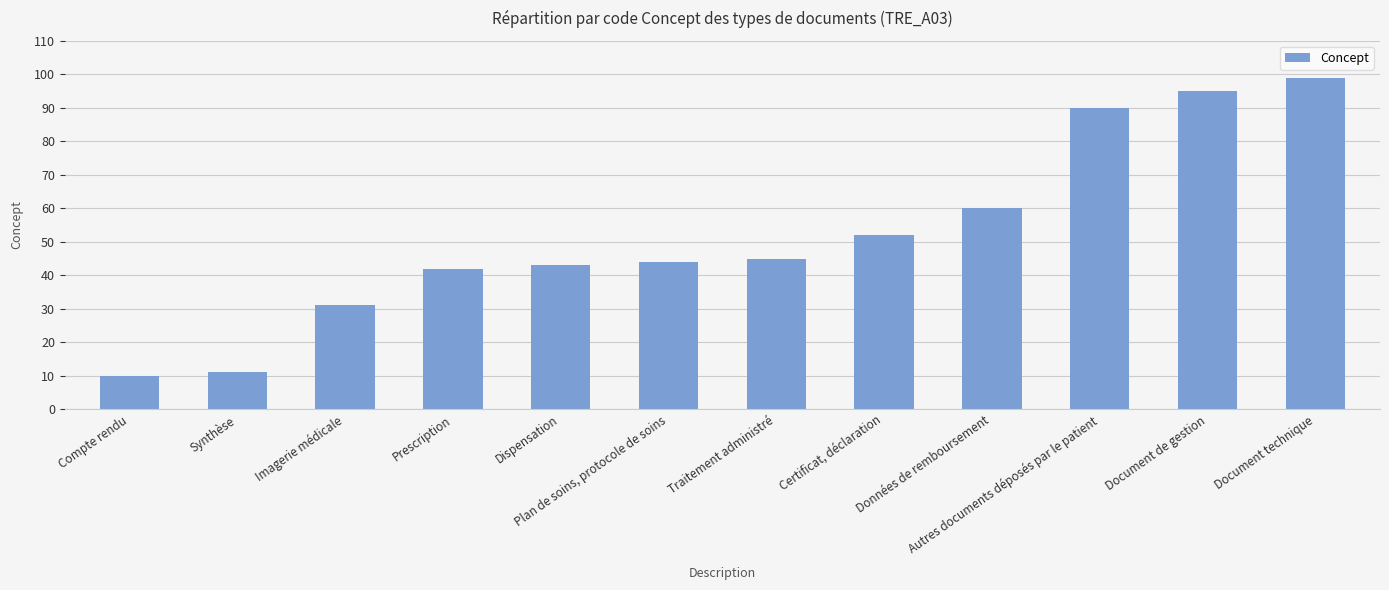

What is the approximate value at Certificat, déclaration?

52